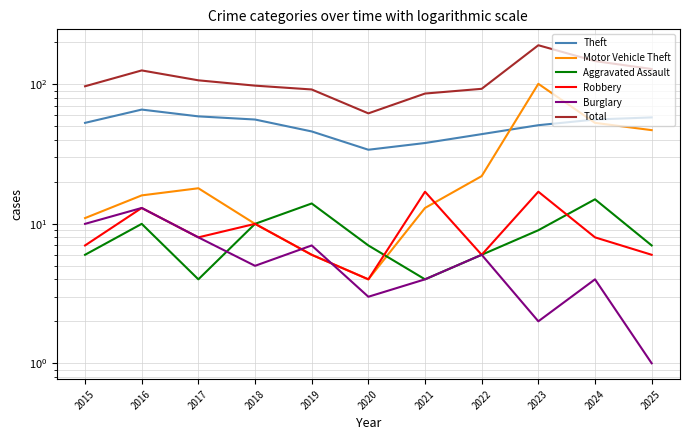

List the labels in order of Motor Vehicle Theft value, smallest first.

2020, 2019, 2018, 2015, 2021, 2016, 2017, 2022, 2025, 2024, 2023